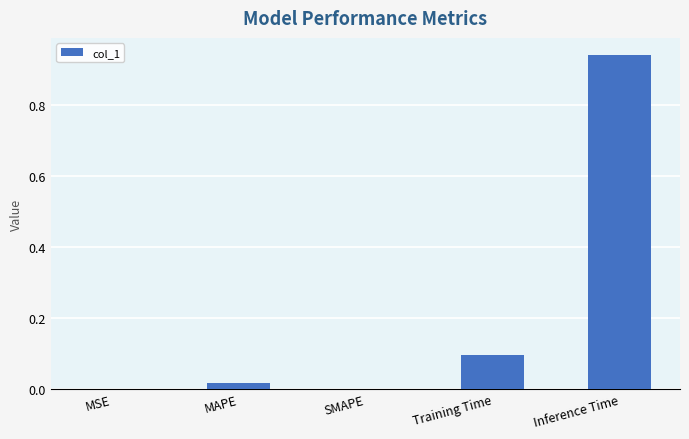

Which label corresponds to the largest value in the chart?

Inference Time